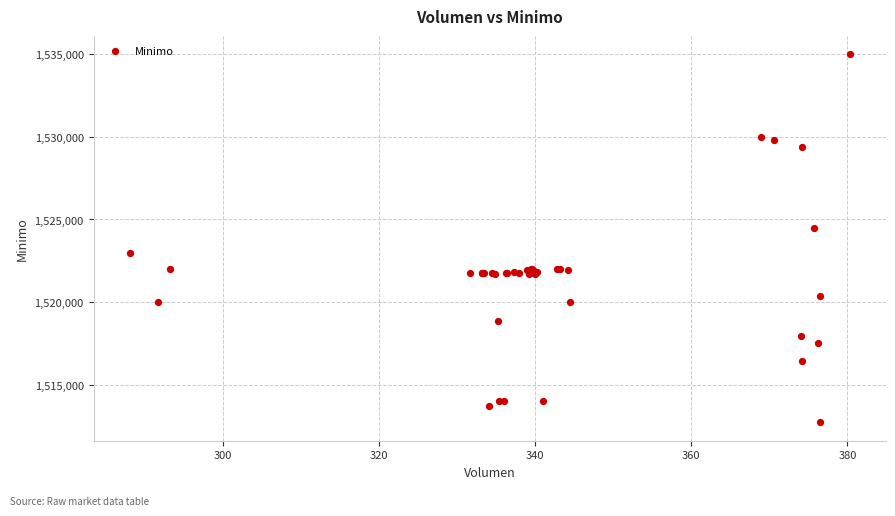

What Y value in the scatter plot is closest to 1523862?

1524513